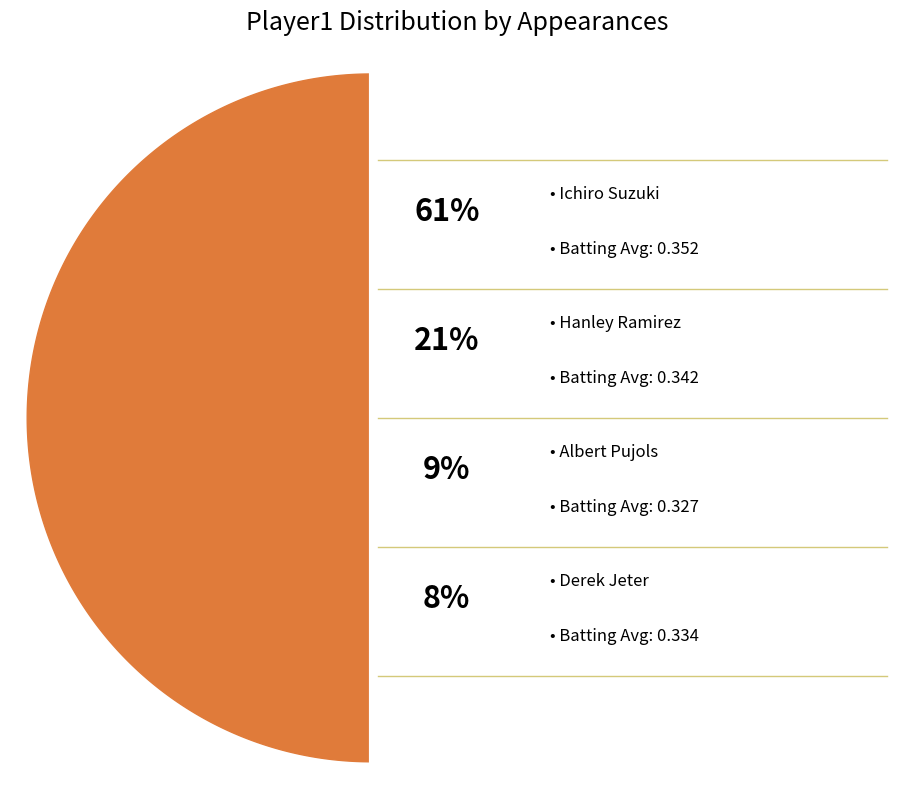

What is the largest slice in the pie chart?

Ichiro Suzuki